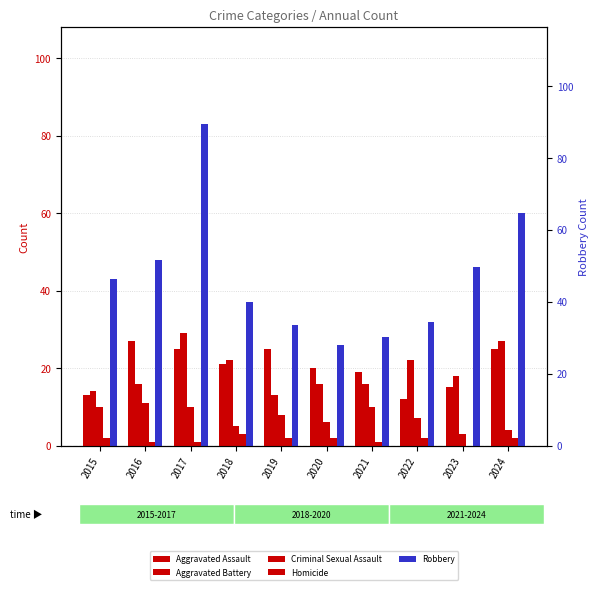

What is the difference between the highest and lowest values at 2019?

29